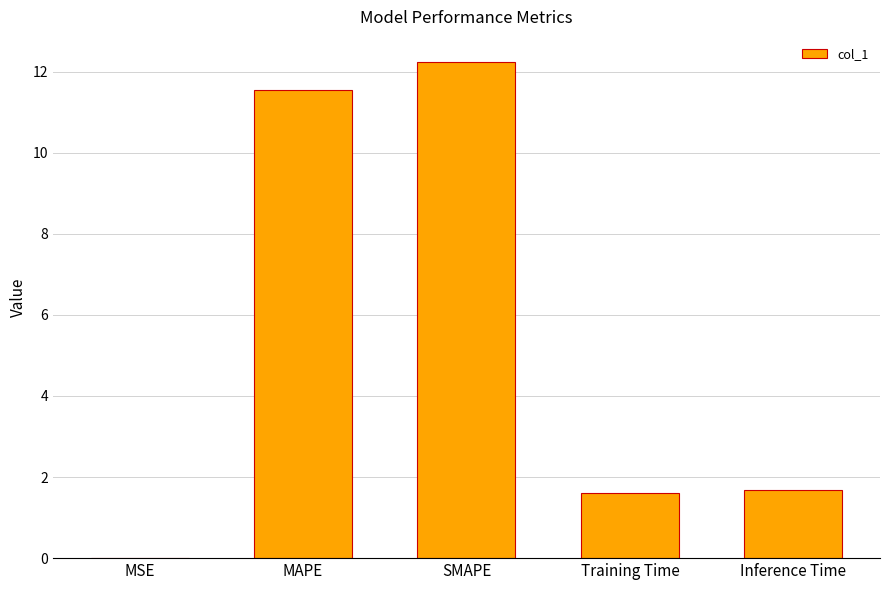

Which label corresponds to the largest value in the chart?

SMAPE